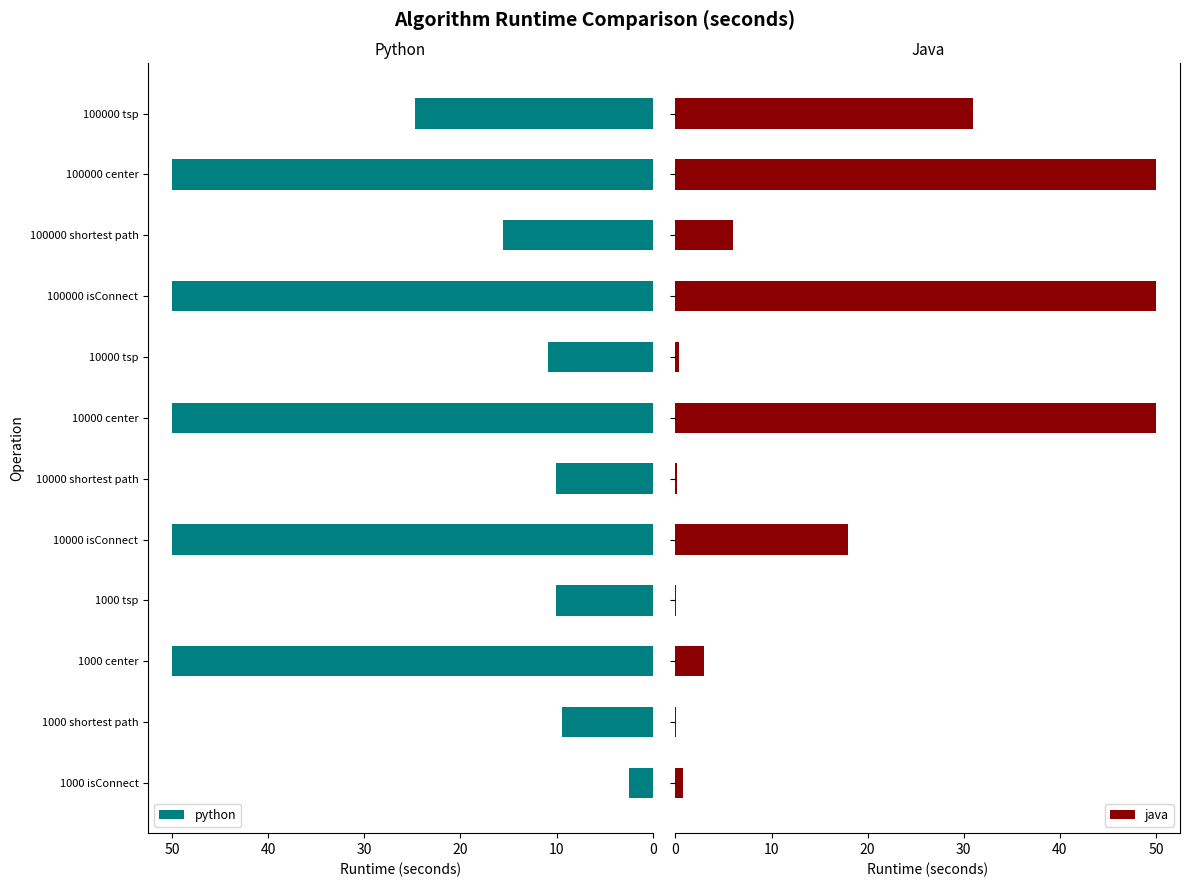

What is the difference between the maximum and minimum values in the python series?

47.5